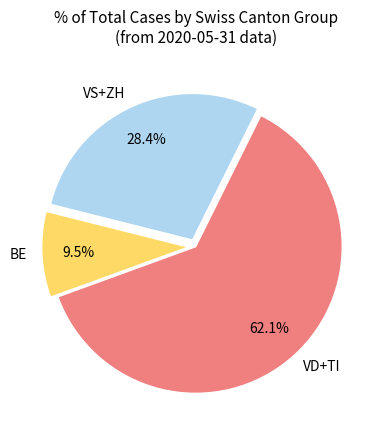

How many segments does this pie chart have?

3